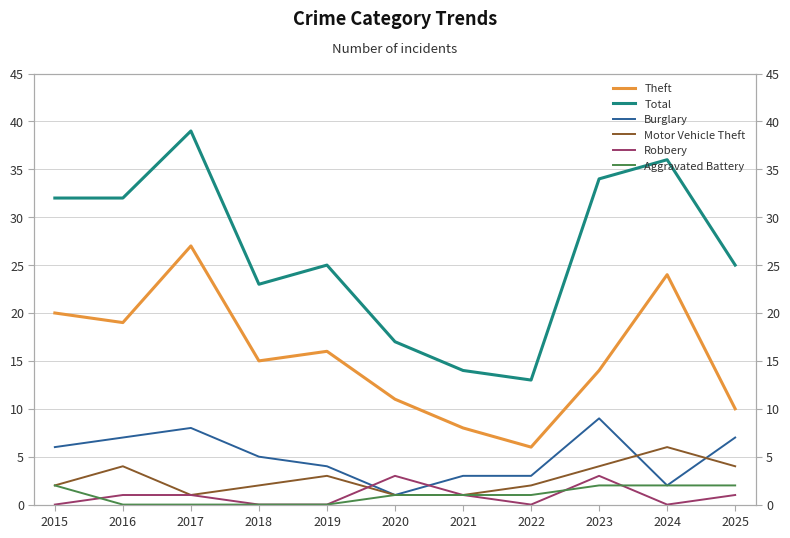

Rank the categories by Theft value from lowest to highest.

2022, 2021, 2025, 2020, 2023, 2018, 2019, 2016, 2015, 2024, 2017